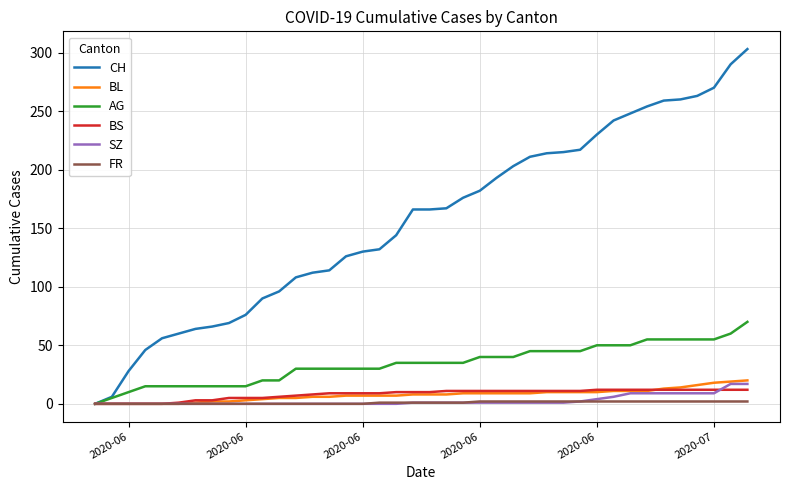

Which series has the widest spread of values?

CH